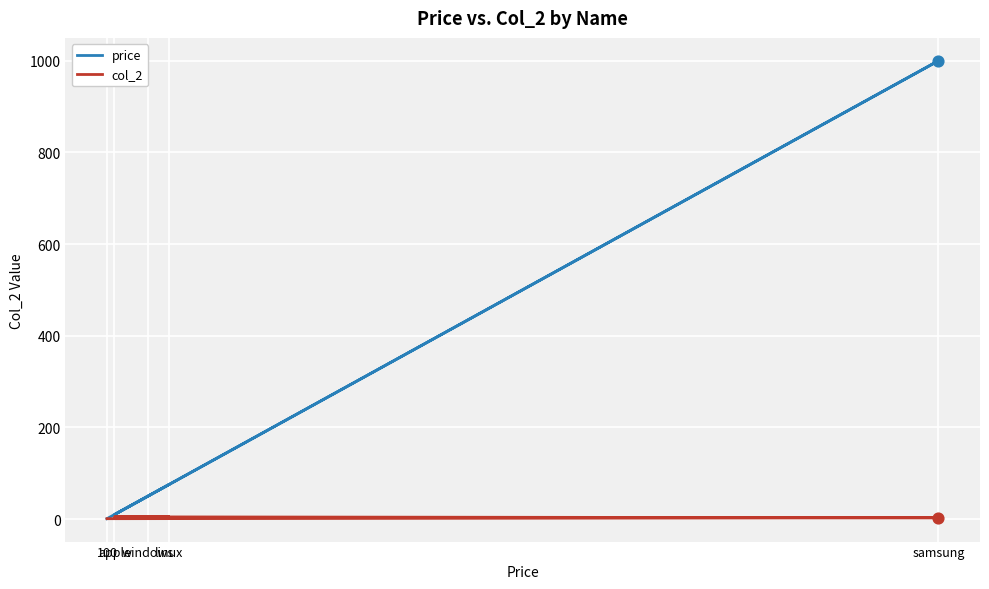

At how many categories does at least one series exceed 887?

1